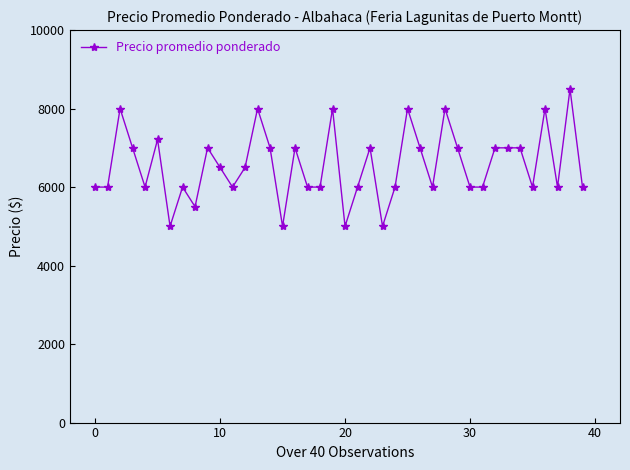

What is the difference between the second highest and minimum values?

3000